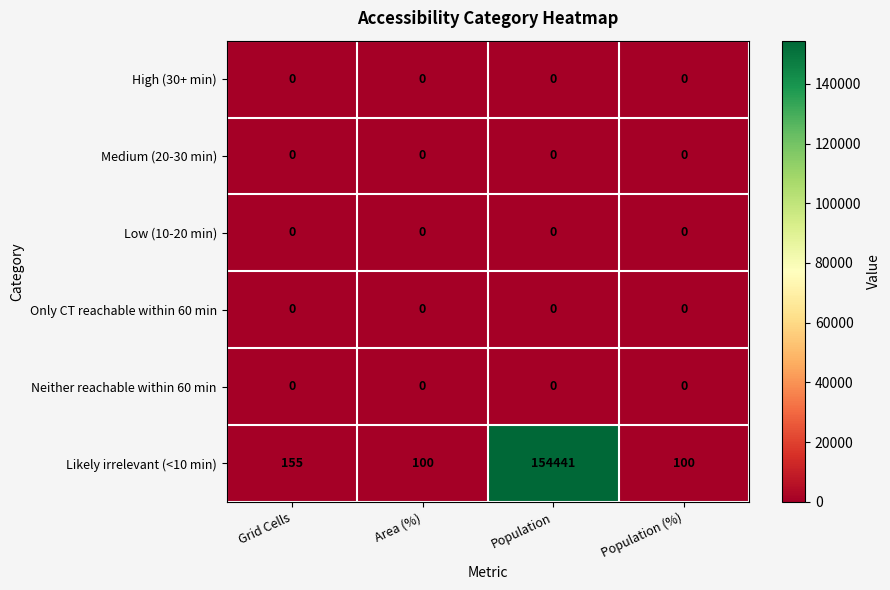

True or false: Medium (20-30 min) has a value of 0 at Area (%).

True